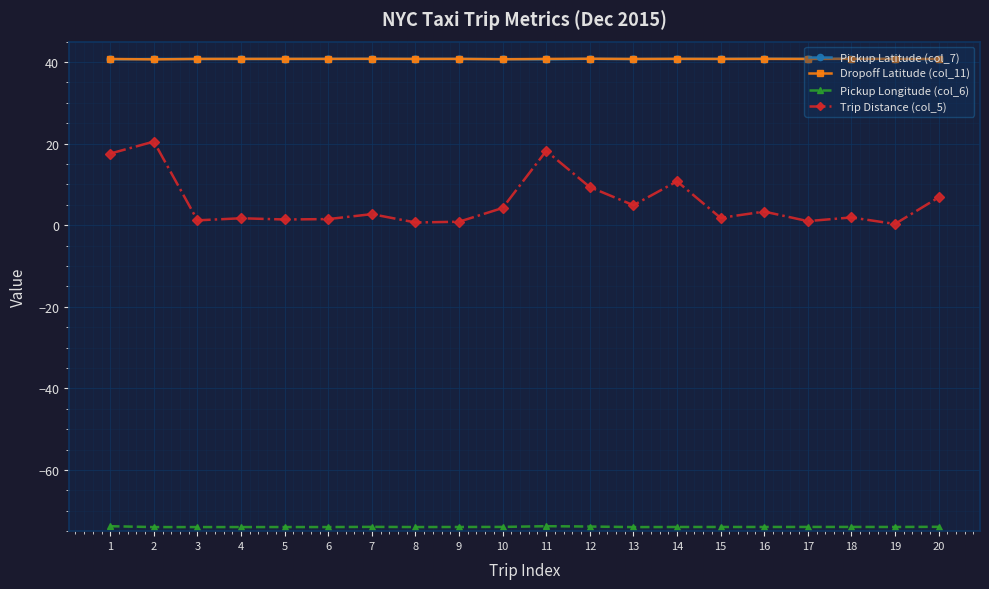

What is the sum of all Dropoff Latitude (col_11) values?

815.1